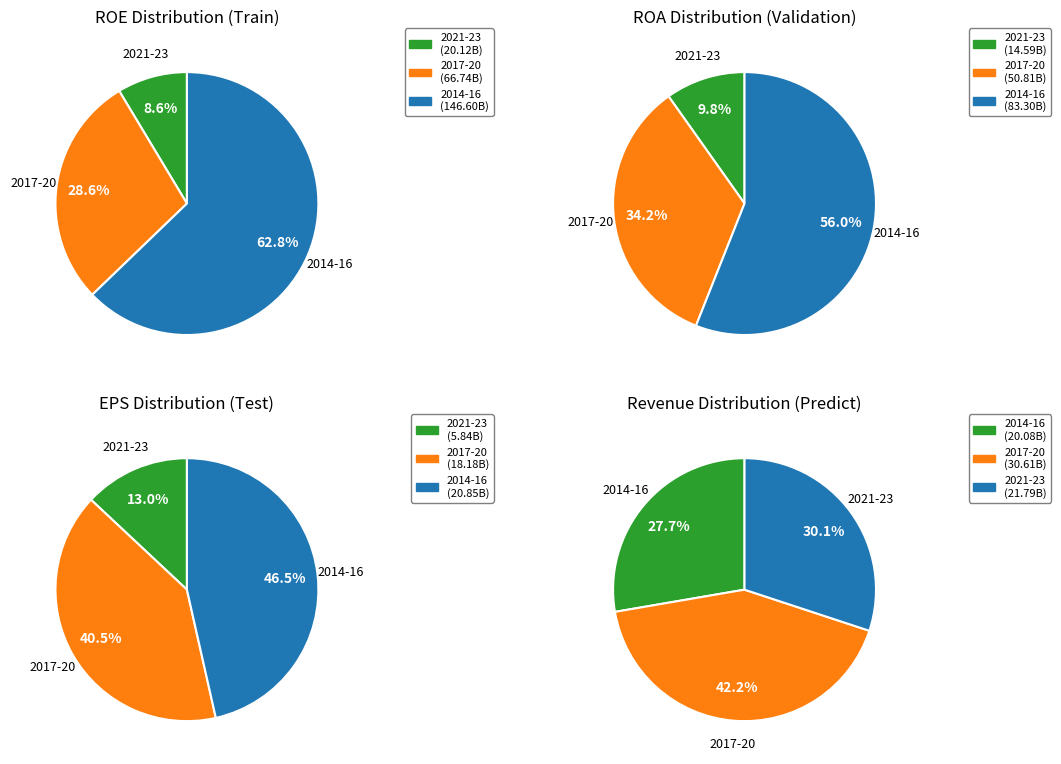

What is the smallest slice in the pie chart?

2021